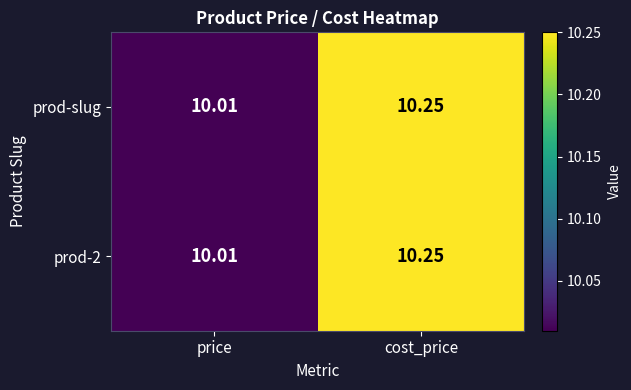

List the labels in order of prod-2 value, largest first.

cost_price, price